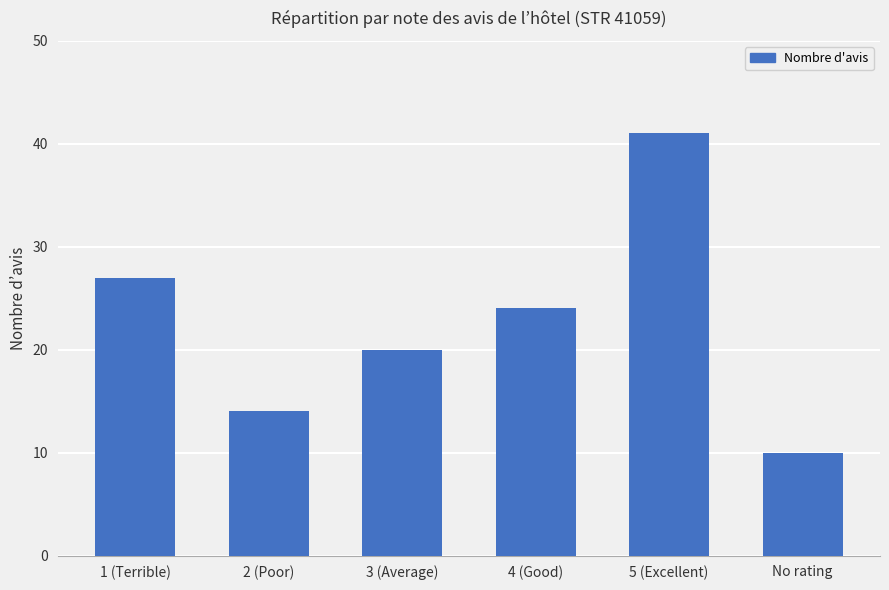

What is the sum of the values at 1 (Terrible) and 3 (Average)?

47